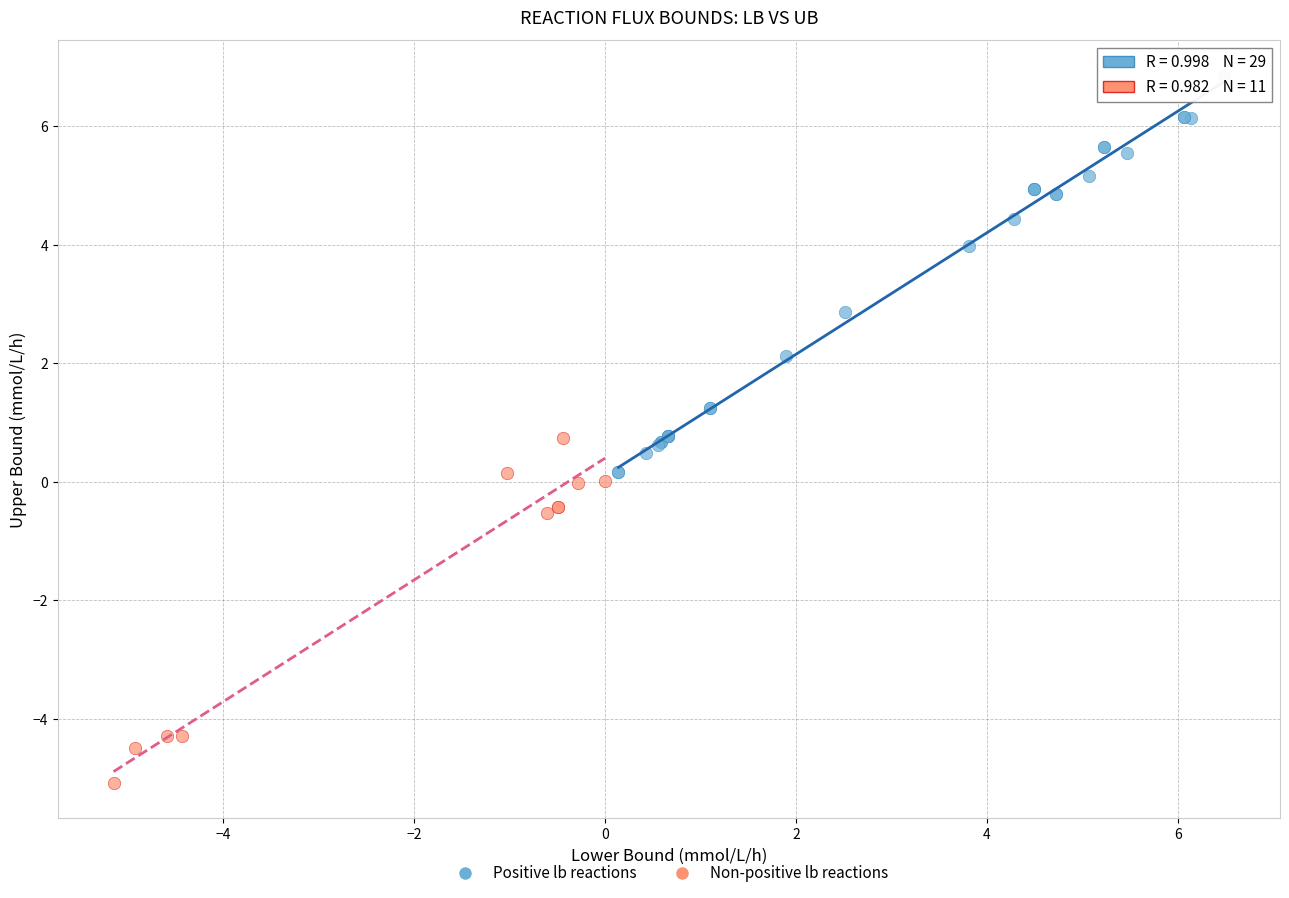

Which series reaches the minimum Y coordinate?

Non-positive lb reactions